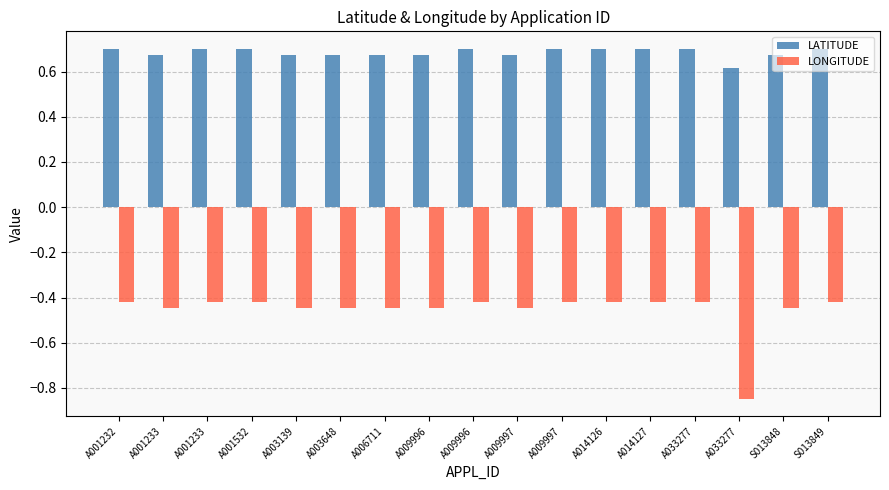

Count the number of categories in the chart.

17